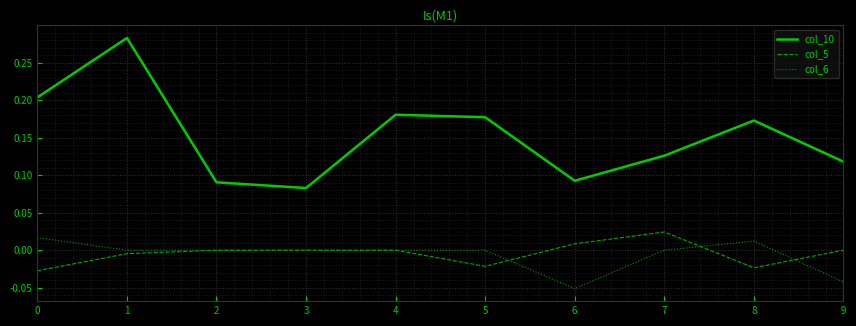

How many distinct data groups are displayed?

3